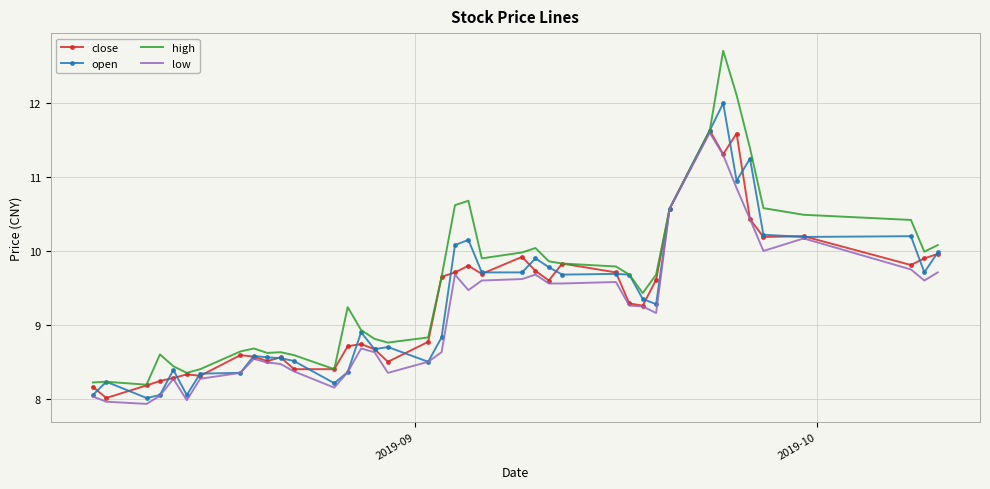

Which series has the largest range (max minus min)?

high